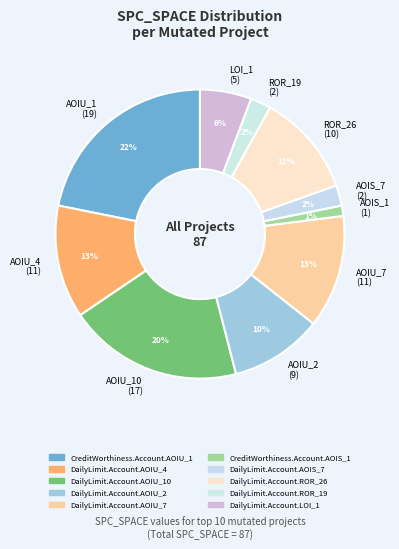

Which category has the biggest portion of the pie?

AOIU_1 (19)